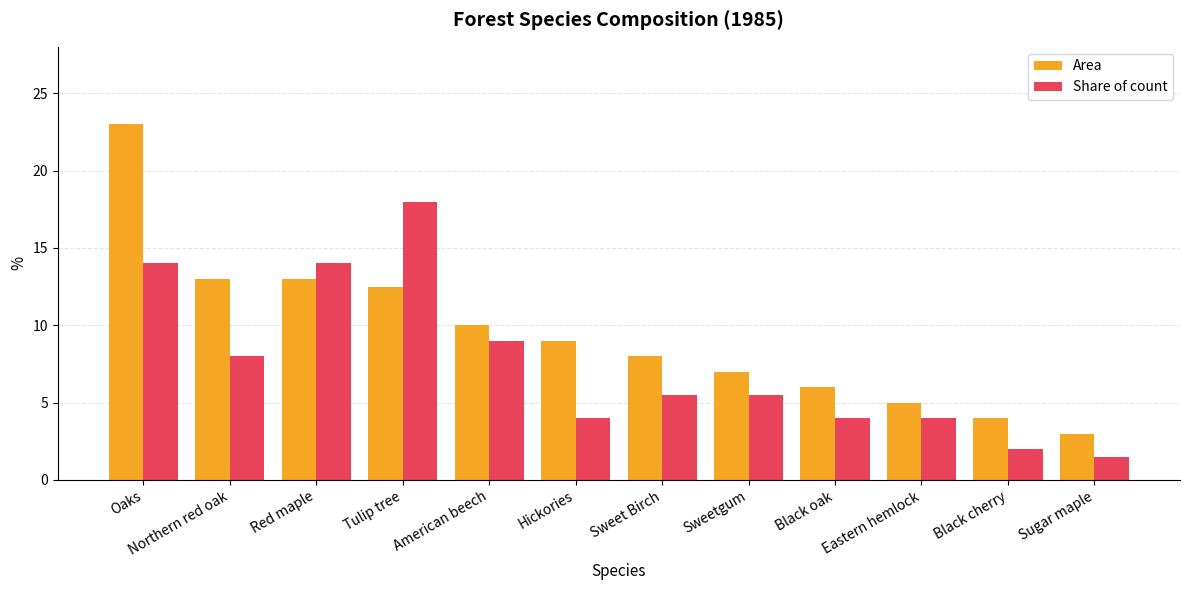

Between Tulip tree and Black cherry, which series saw the biggest shift?

Share of count